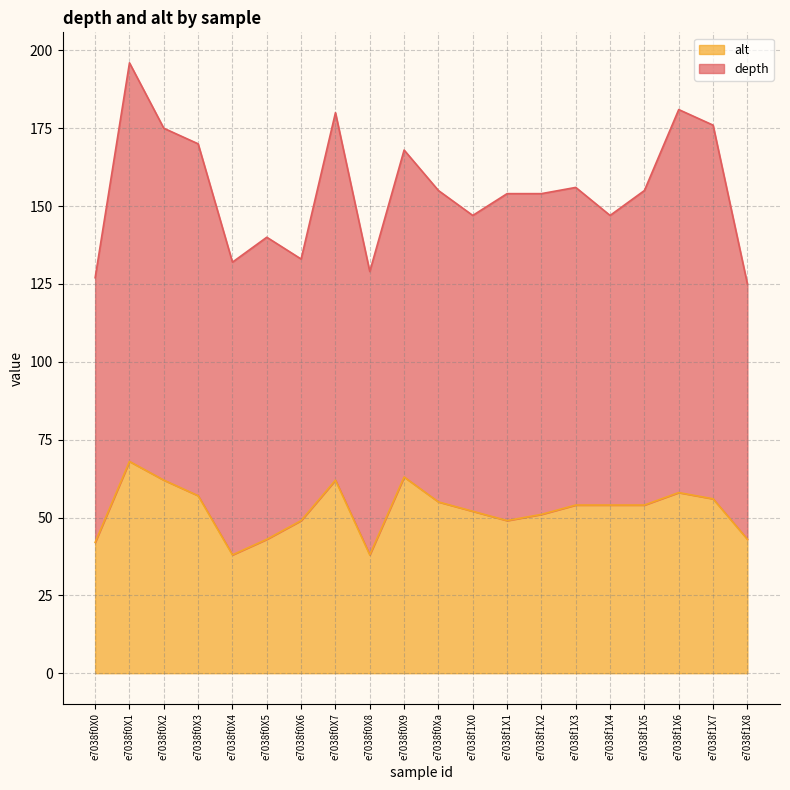

What is the difference between the second highest and minimum values?

25